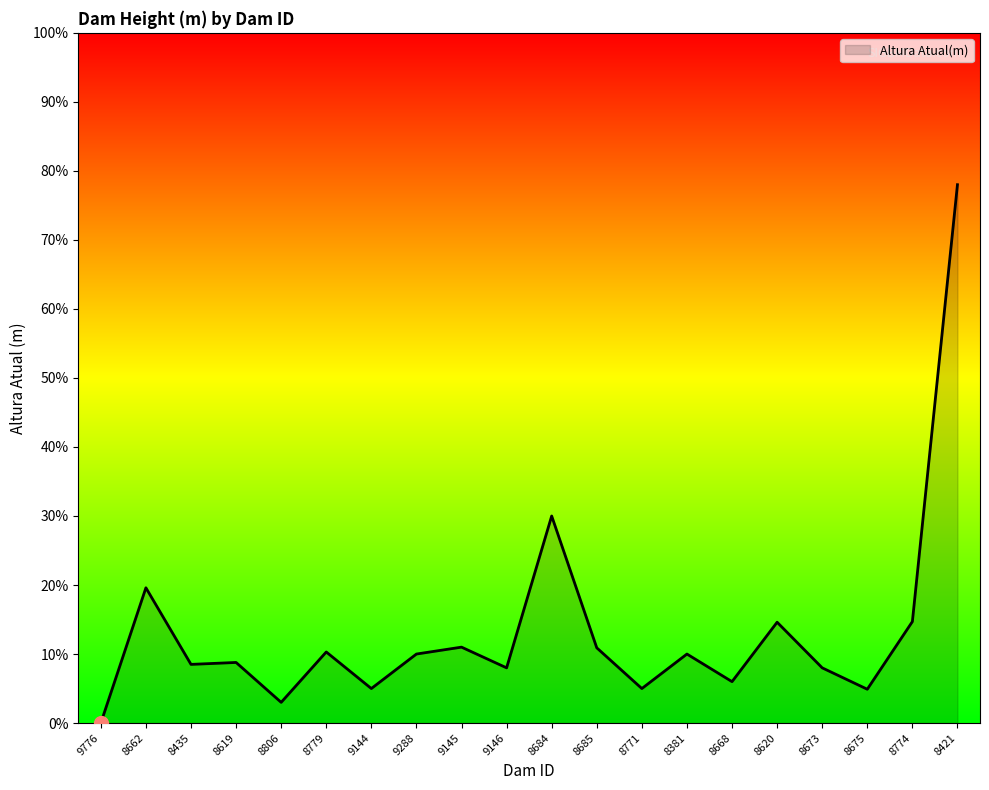

Which label corresponds to the largest value in the chart?

8421